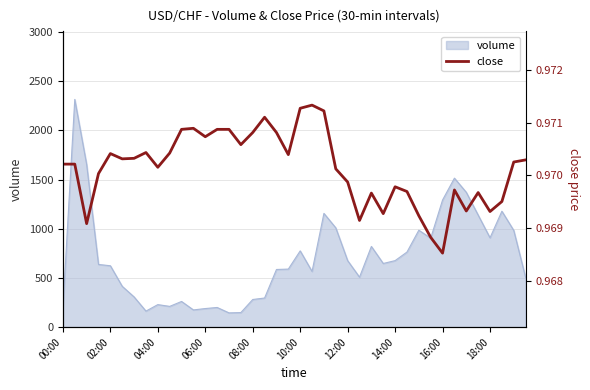

Read the value at 14.

1.0